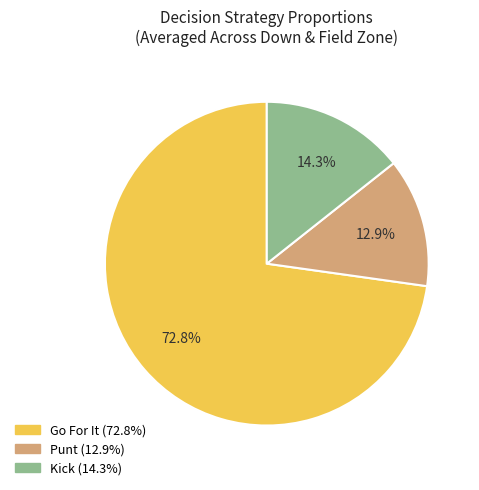

Is there a majority slice in this chart?

Yes